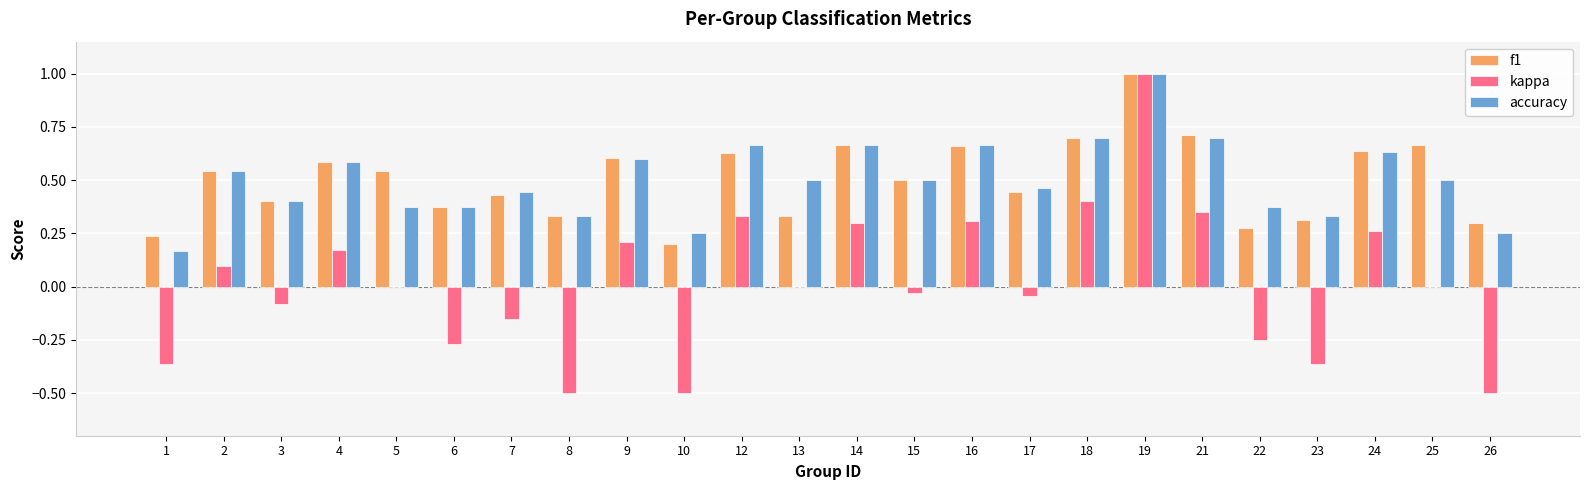

At which label does kappa reach its peak?

19